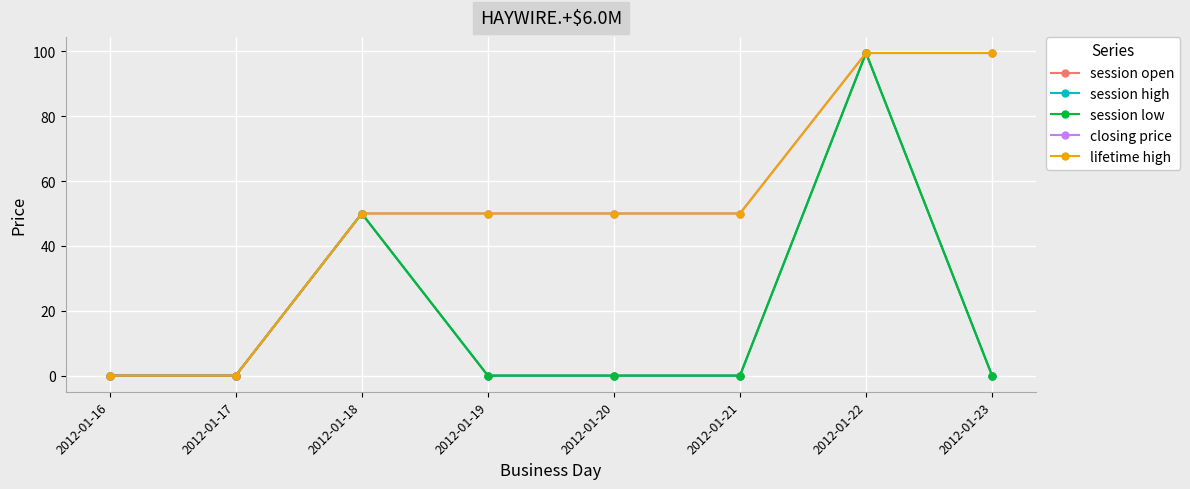

What is the difference between the maximum and minimum values in the lifetime high series?

99.5